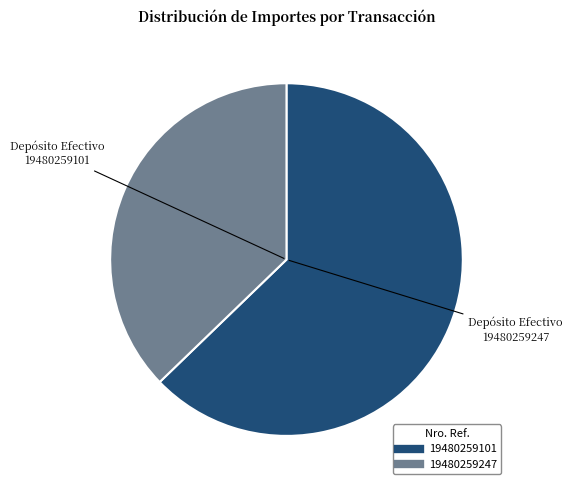

Rank the categories by value from lowest to highest.

19480259247, 19480259101